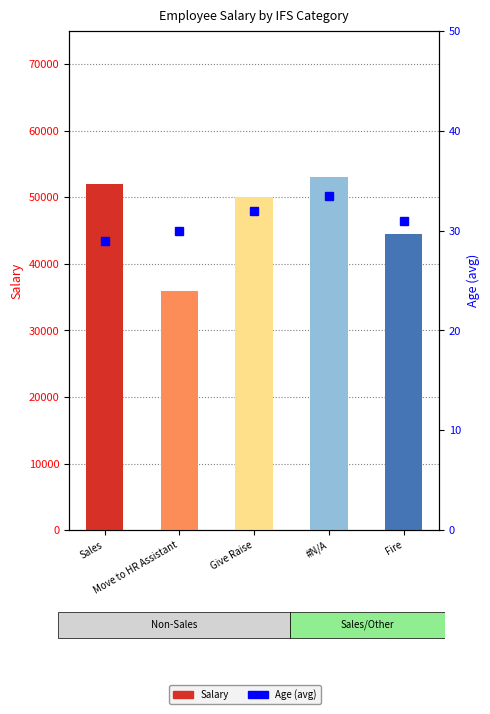

True or false: Age (avg) has a value of 29.0 at Sales.

True